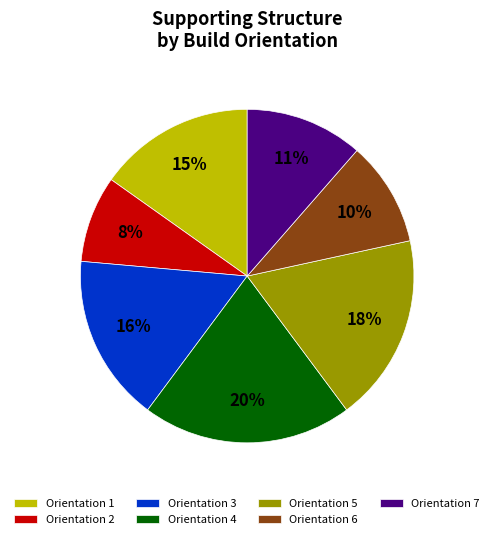

How many slices are in this pie chart?

7